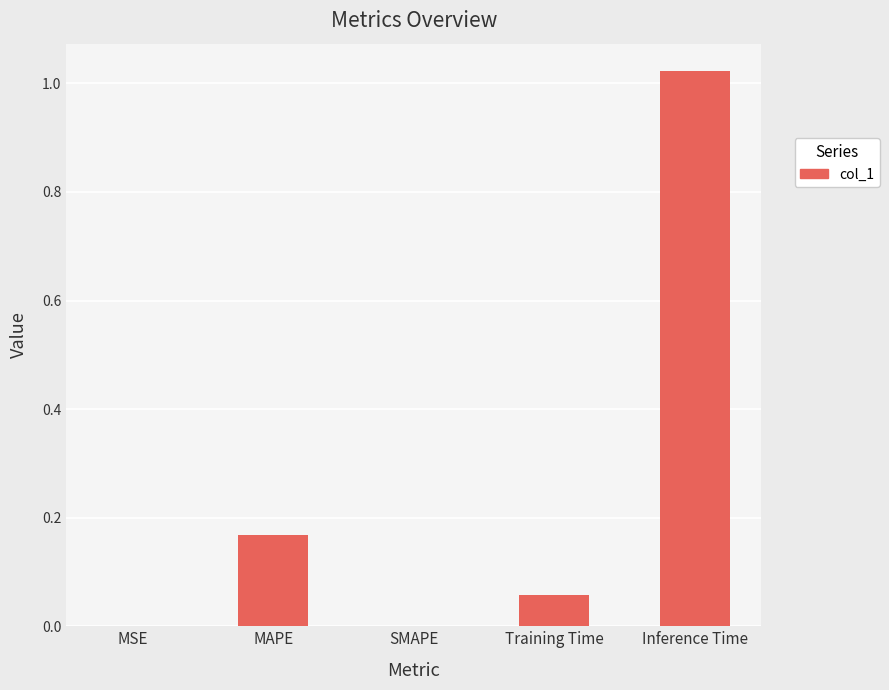

Is it true that the value at SMAPE is -0.6?

False